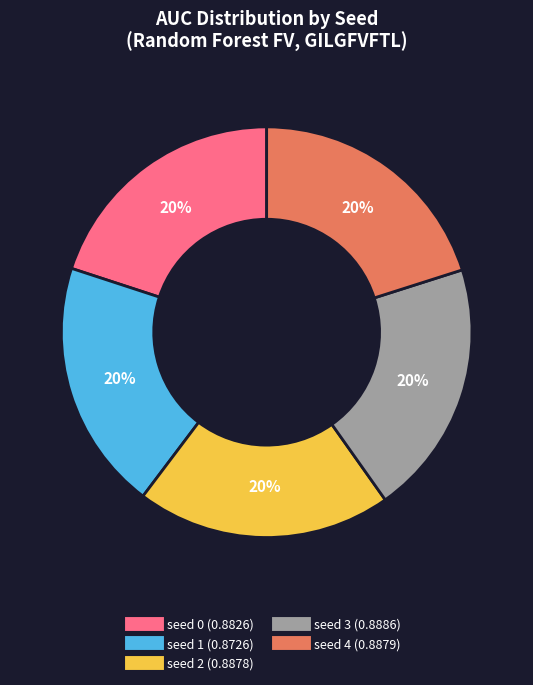

Do seed 4 and seed 2 together represent more than half of the pie?

No